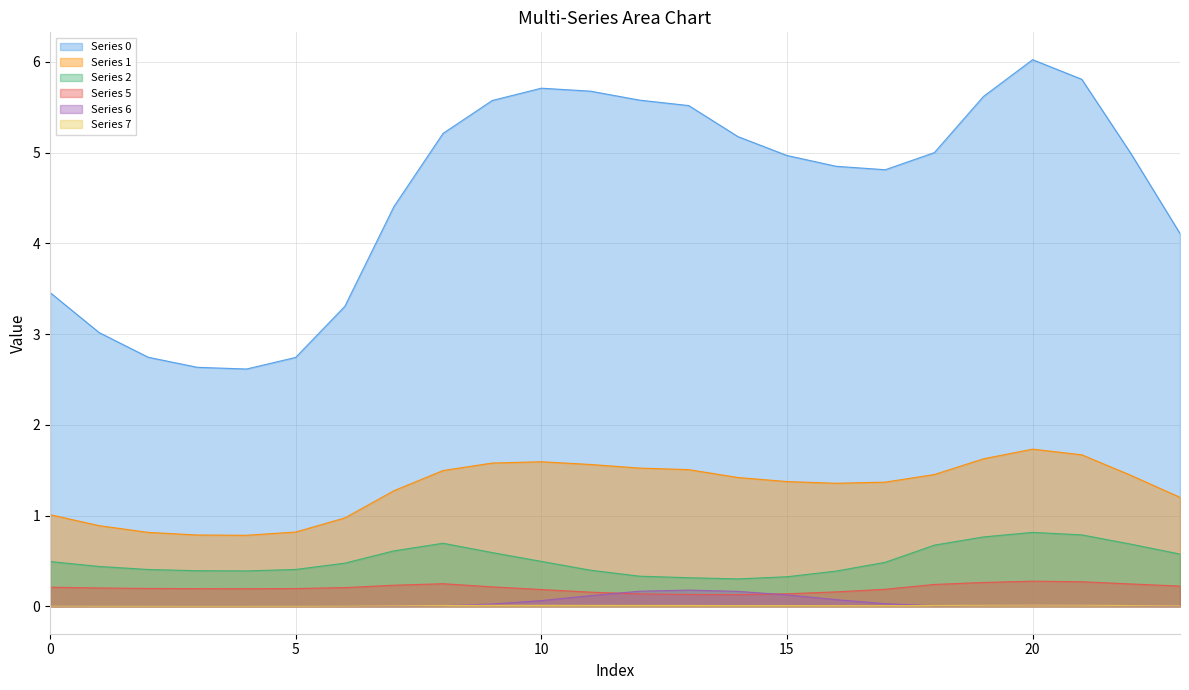

Which category has the lowest value in the Series 0 series?

4